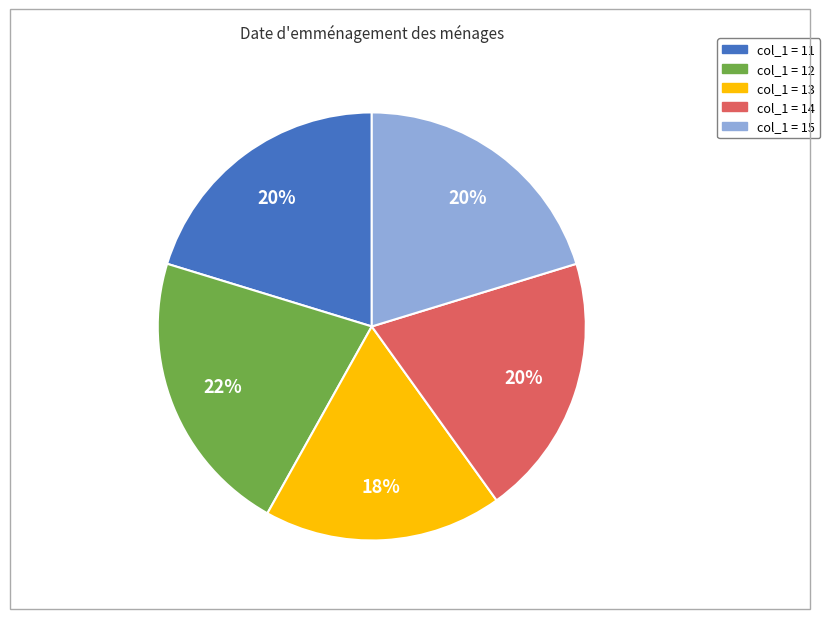

To the nearest percent, what is the average slice percentage?

20%